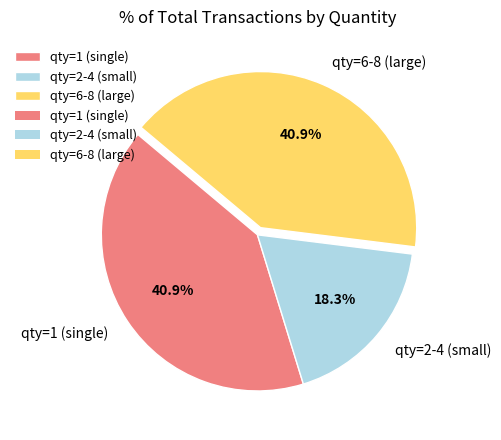

Do qty=6-8 (large) and qty=2-4 (small) together represent more than half of the pie?

Yes